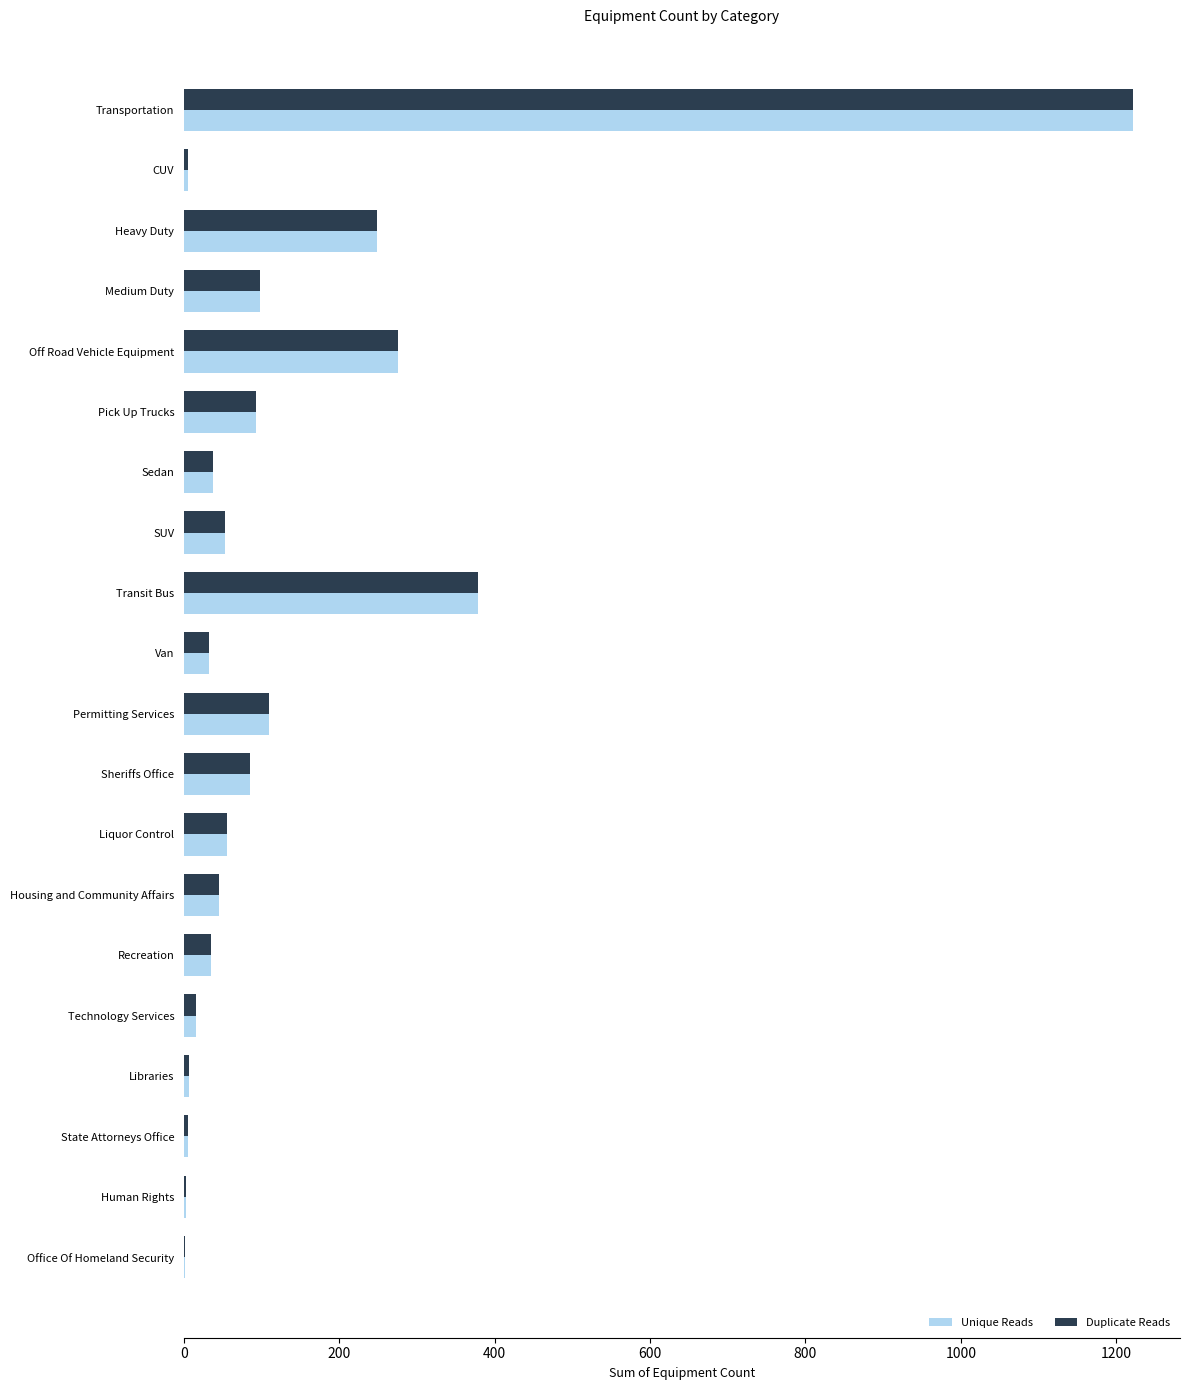

At which label is Duplicate Reads closest to 611?

Transit Bus